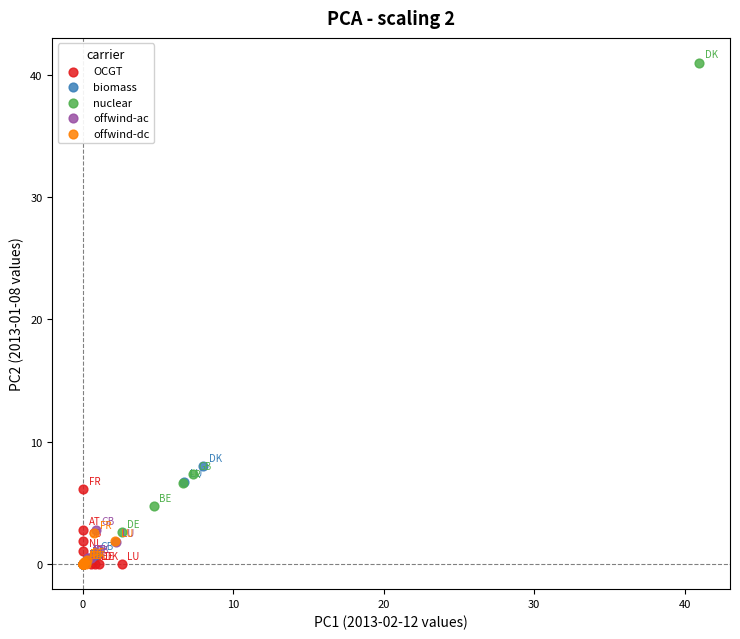

Which series contains the highest Y value?

nuclear